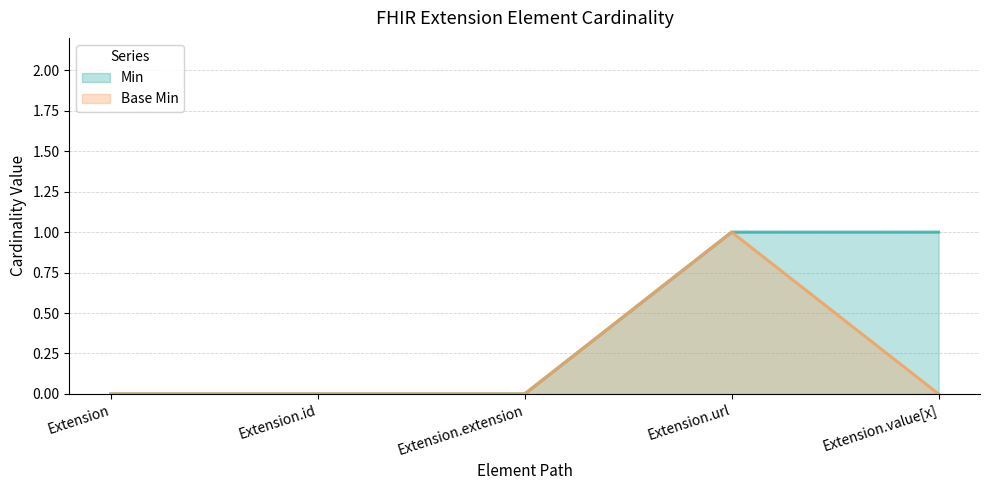

Which series changed the most between Extension.extension and Extension.value[x]?

Min